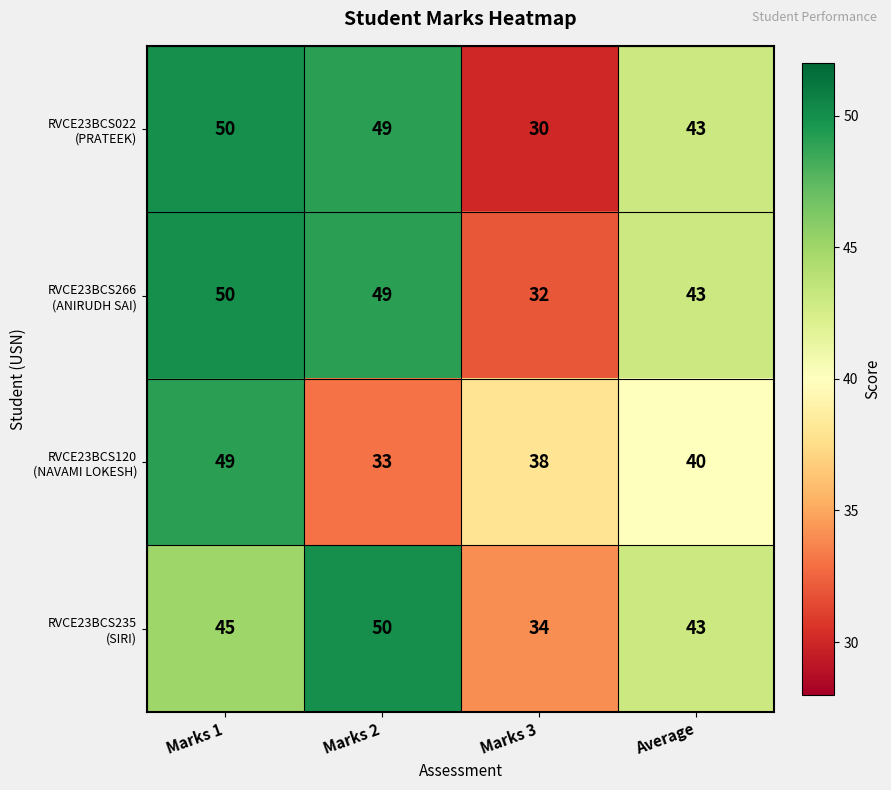

At how many categories does at least one series exceed 39?

3